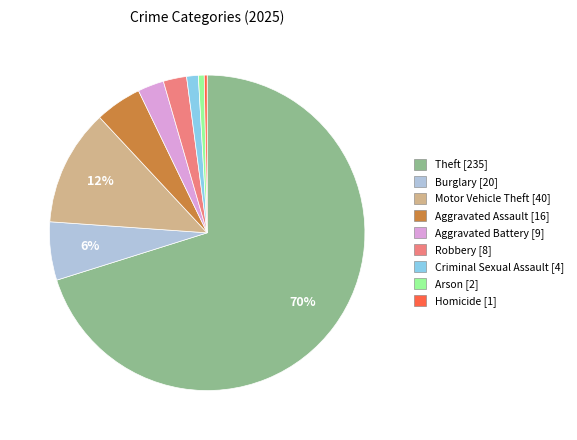

Is it true that Motor Vehicle Theft is 1% of the pie?

False